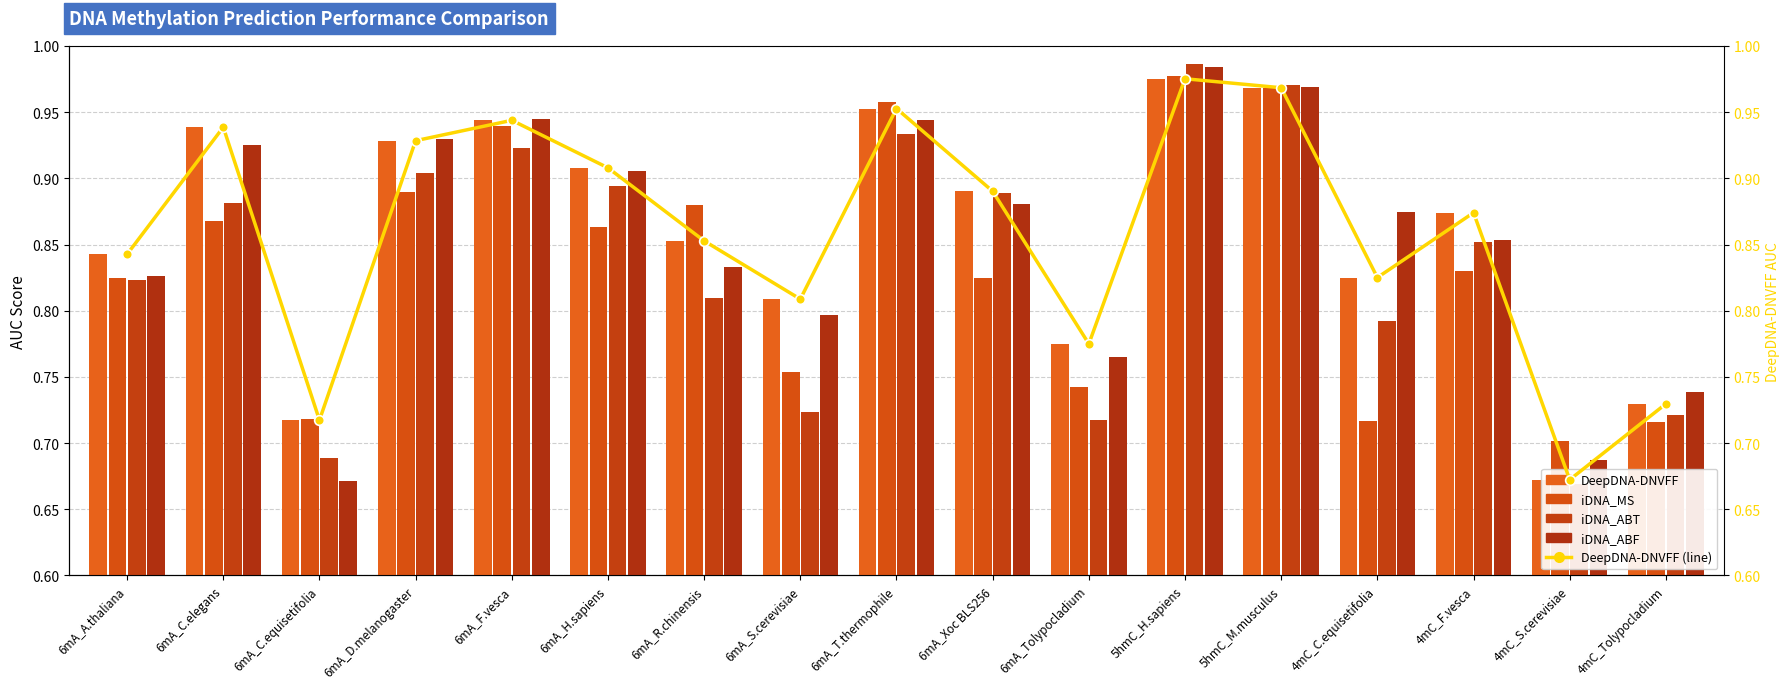

True or false: iDNA_ABT has a value of 0.5 at 4mC_Tolypocladium.

False